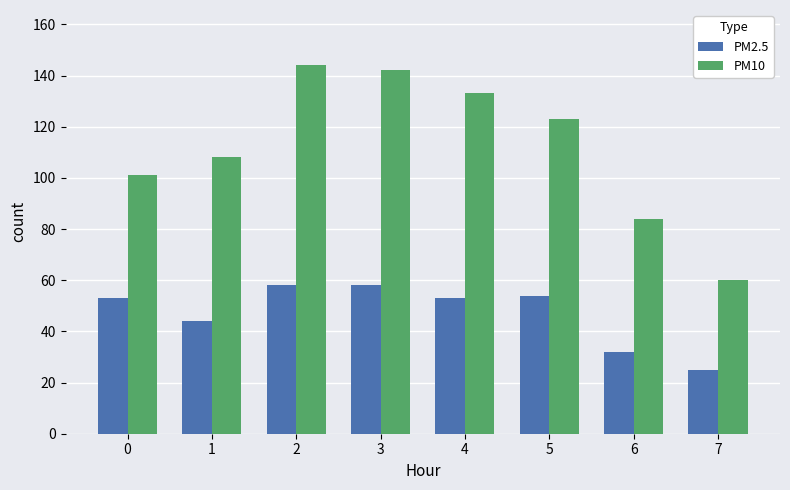

What is the average value of the PM2.5 series?

47